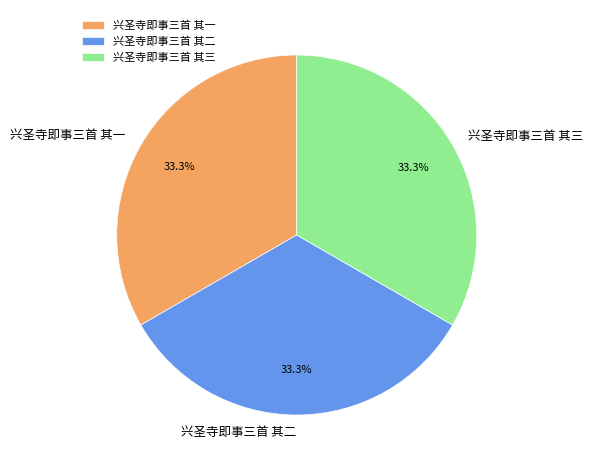

How many slices are in this pie chart?

3